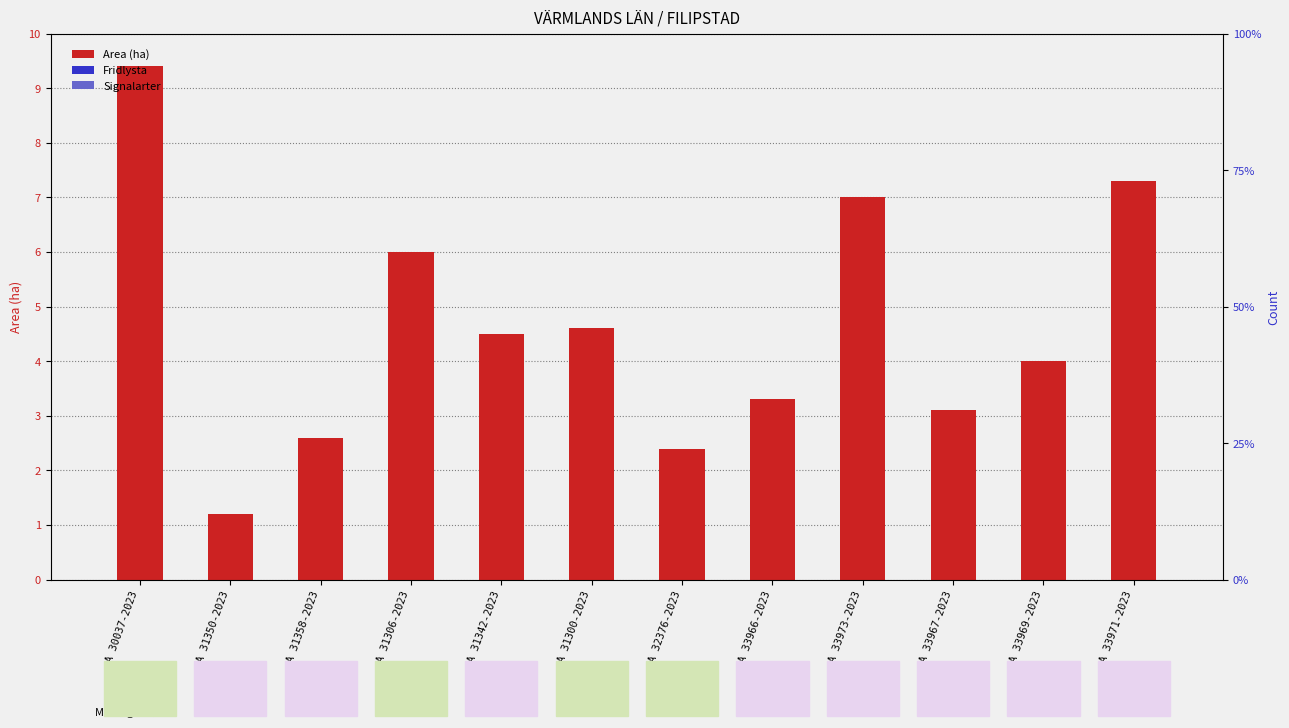

The value of Area (ha) at A 31306-2023 is 10.1. True or false?

False